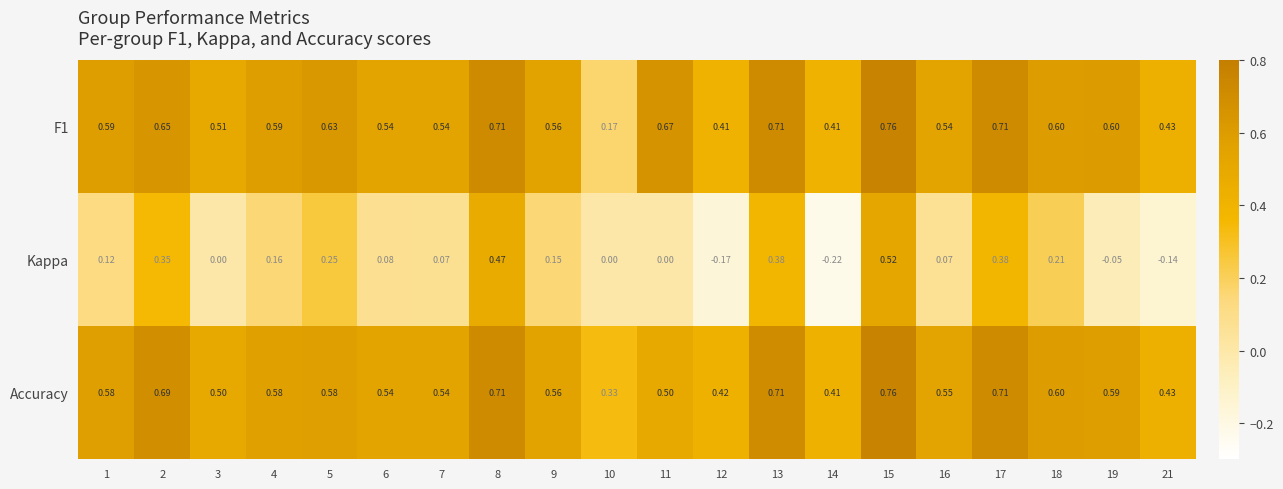

Which series changed the most between 7 and 11?

F1